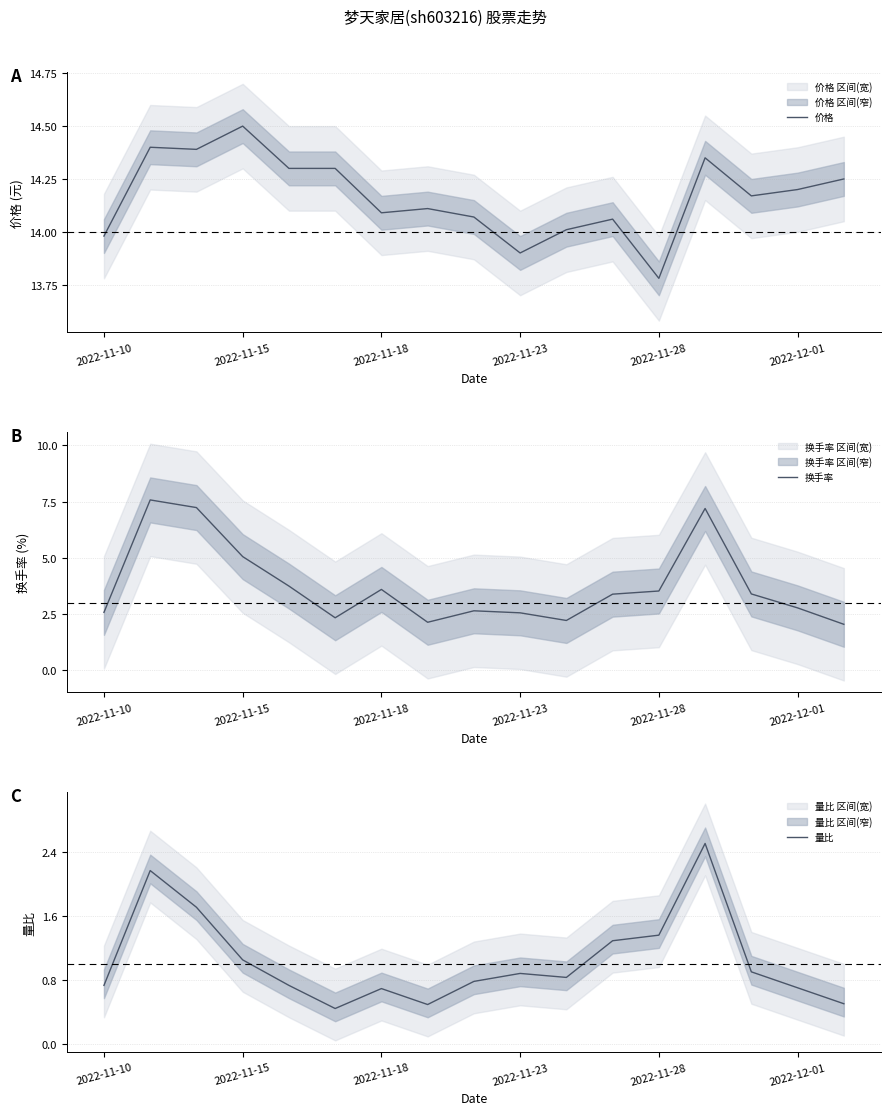

At which label does 价格 reach its minimum?

2022-11-28